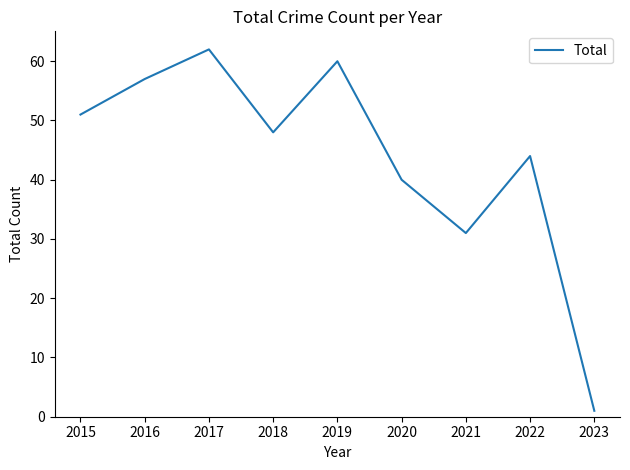

What is the ratio of the value at 2022 to the value at 2023?

44.0